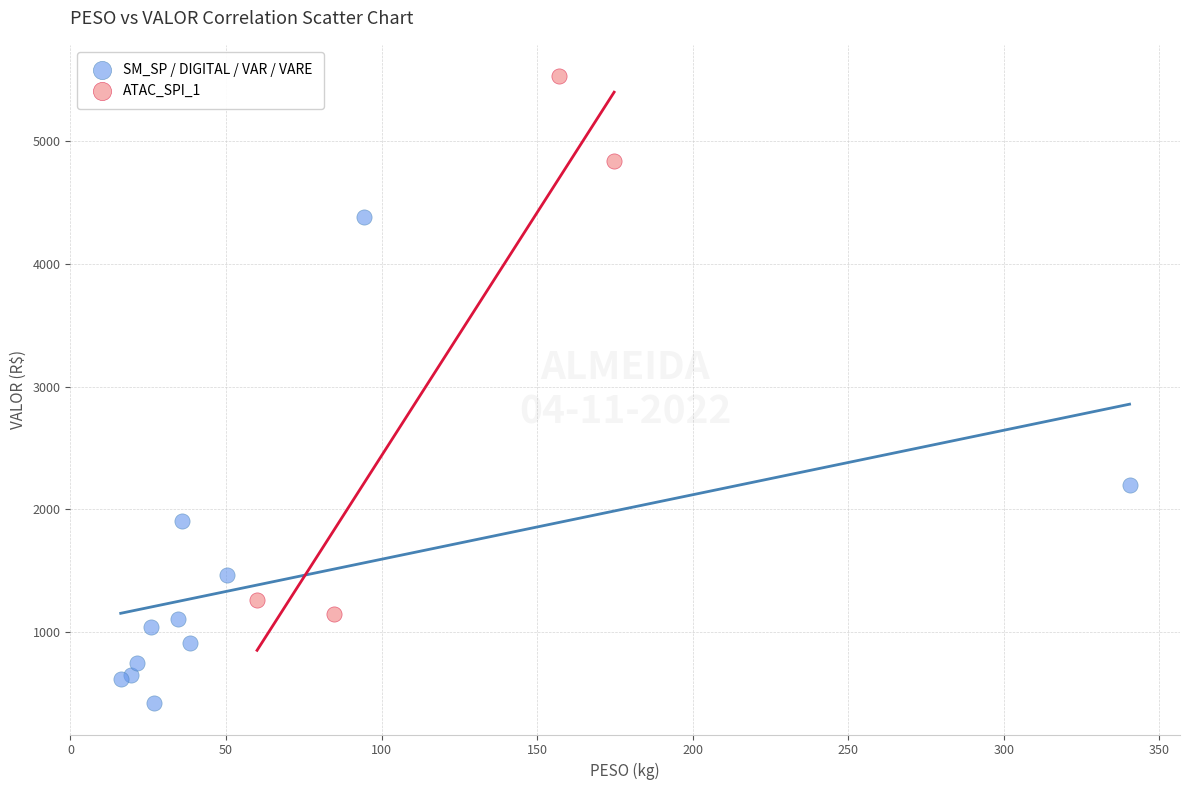

Which series reaches the maximum Y coordinate?

ATAC_SPI_1